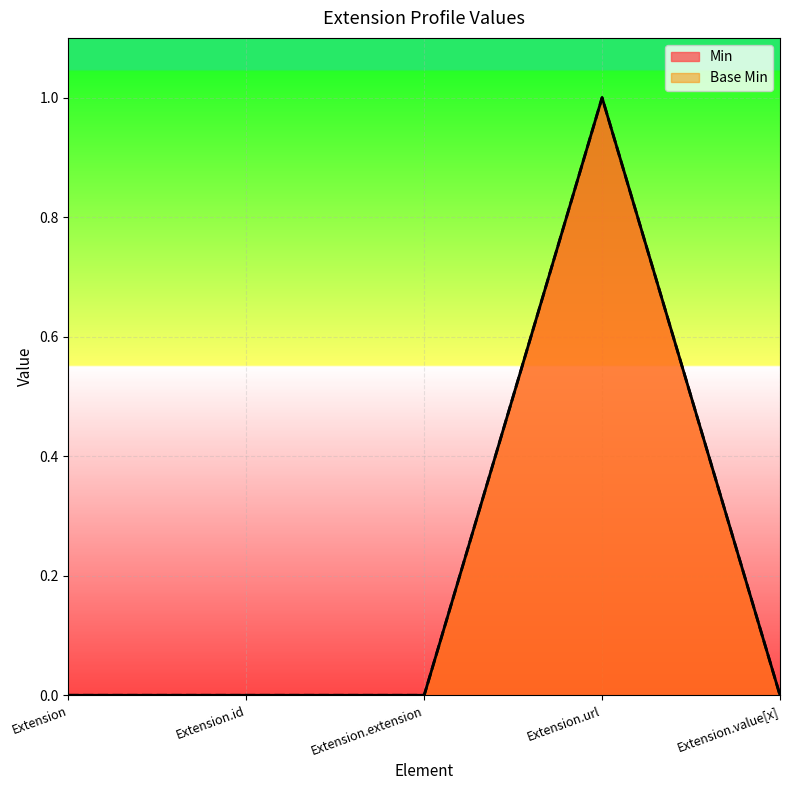

Rank the series at Extension.extension from lowest to highest value.

Min, Base Min